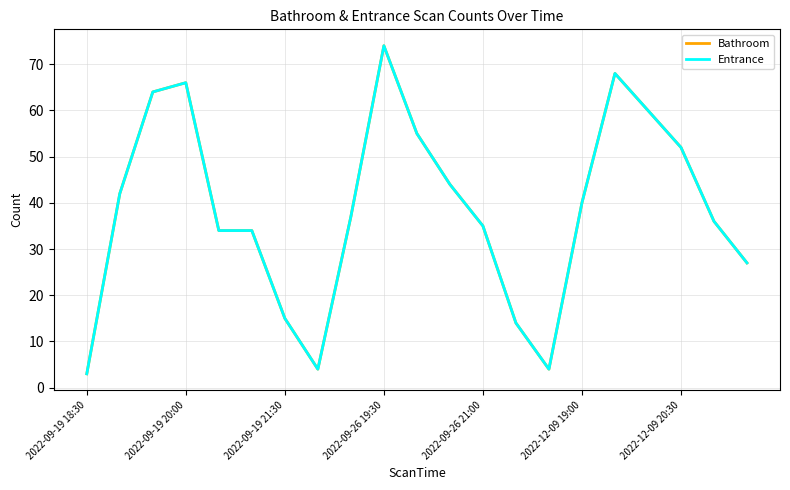

List the labels in order of Bathroom value, largest first.

9, 16, 2022-09-26 19:30, 2022-09-19 21:30, 17, 10, 18, 11, 2022-09-19 20:00, 15, 8, 19, 12, 2022-09-26 21:00, 2022-12-09 19:00, 20, 2022-12-09 20:30, 13, 7, 14, 2022-09-19 18:30